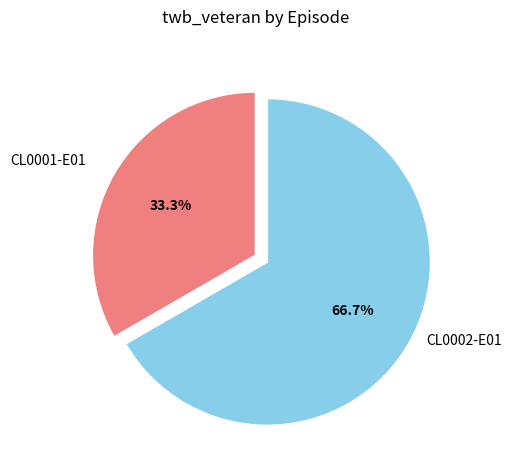

How many slices are in this pie chart?

2